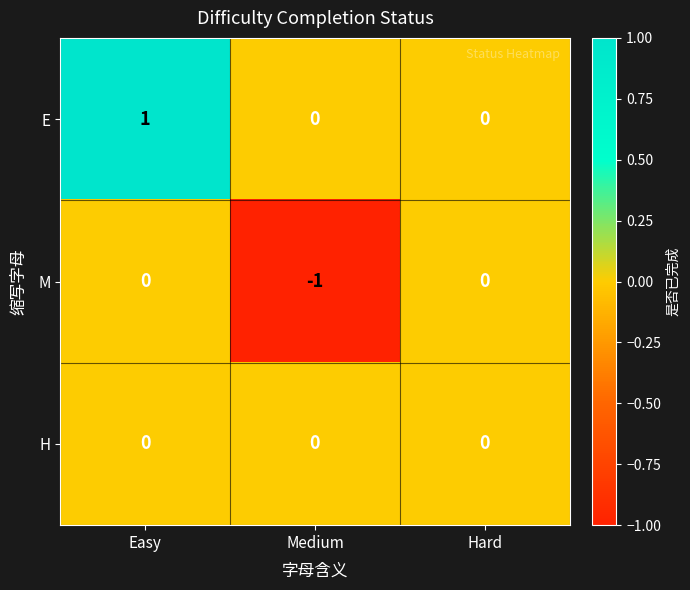

List the series in order of their overall mean, lowest first.

M, H, E